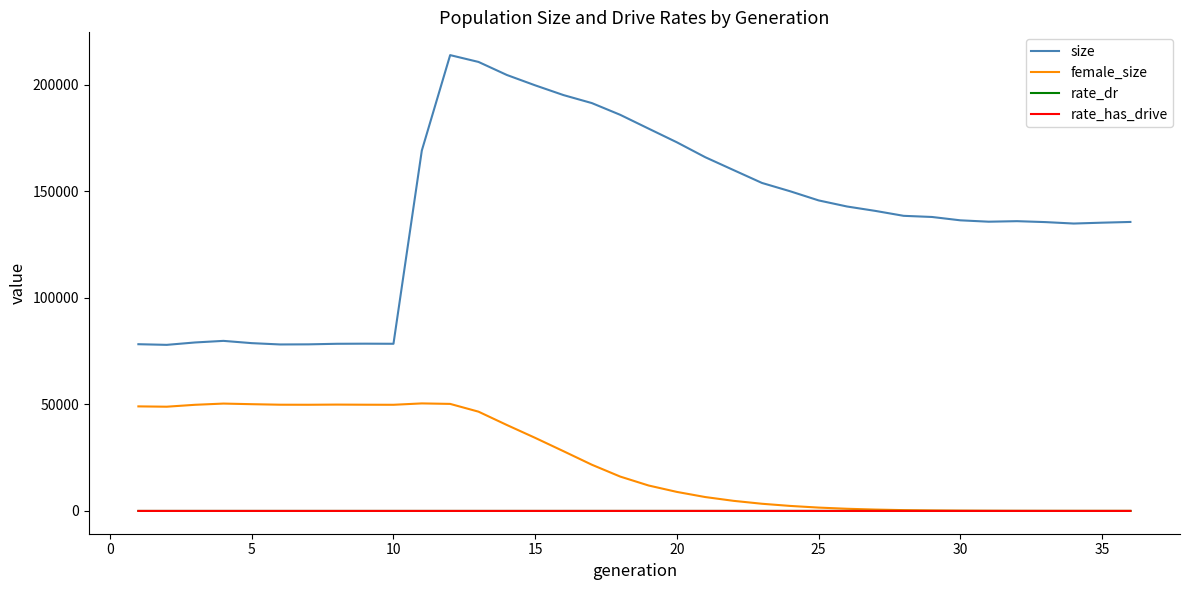

What is the greatest value displayed?

213890.0